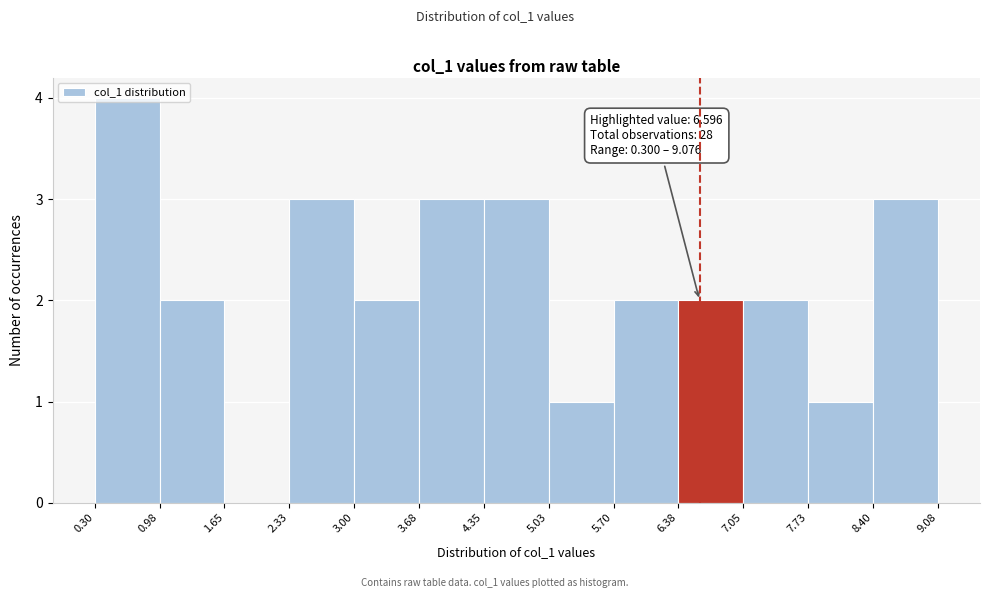

Over which range of the x-axis is the bar tallest?

0.30 to 0.98